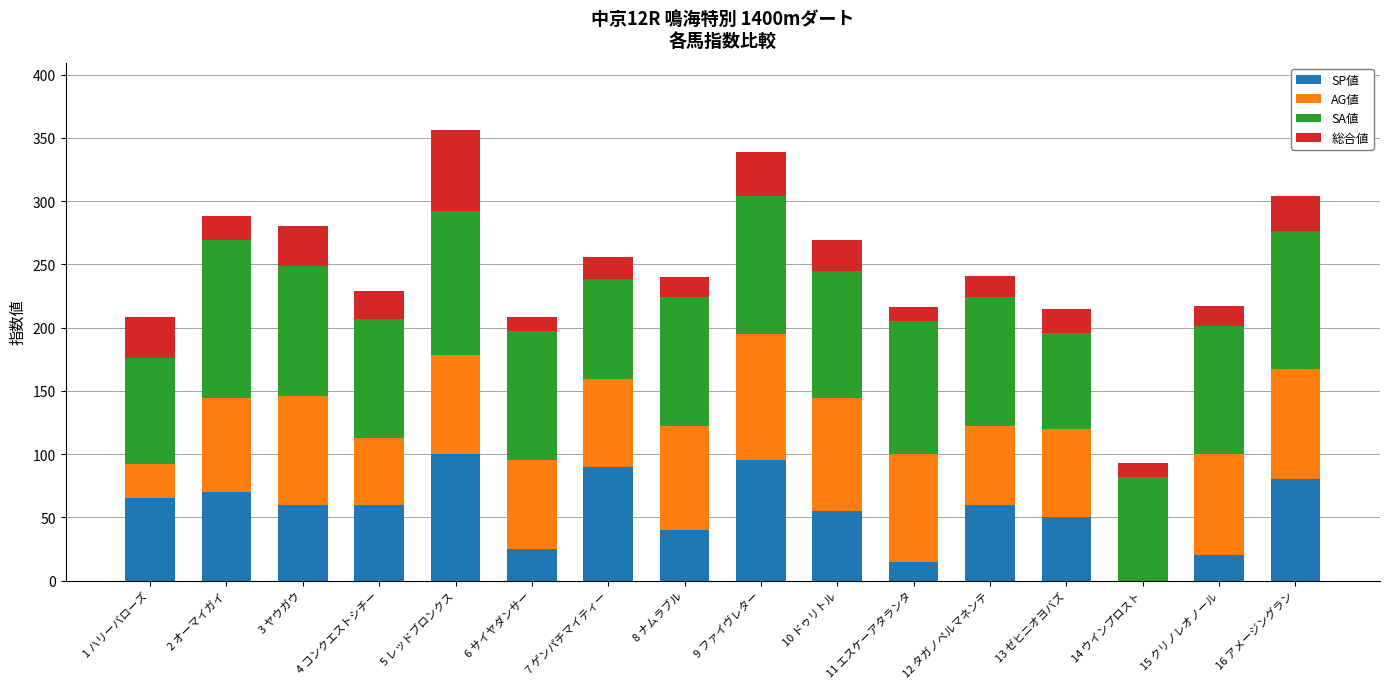

What is the total value across all series at 6 サイヤダンサー?

208